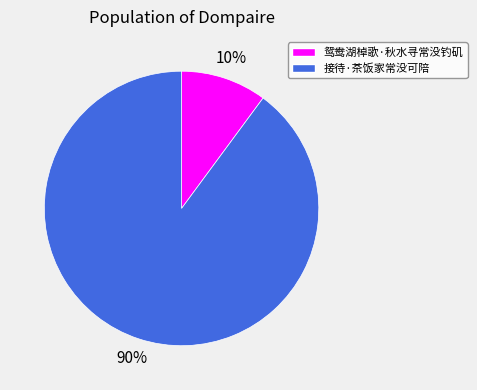

Is 接待·茶饭家常没可陪 the majority of the pie?

Yes